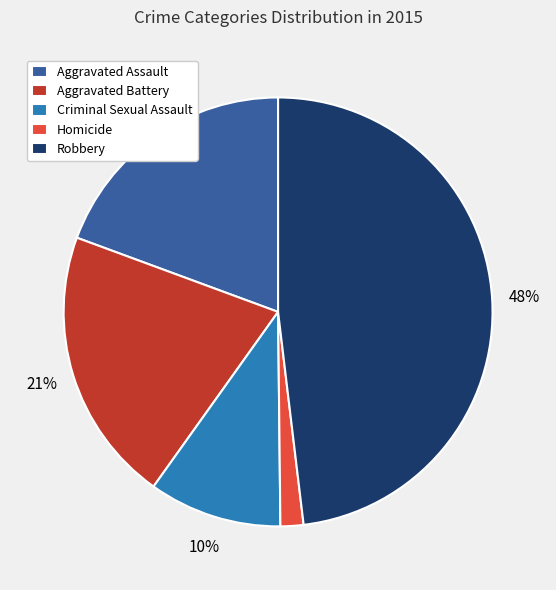

Which slice is the largest?

Robbery